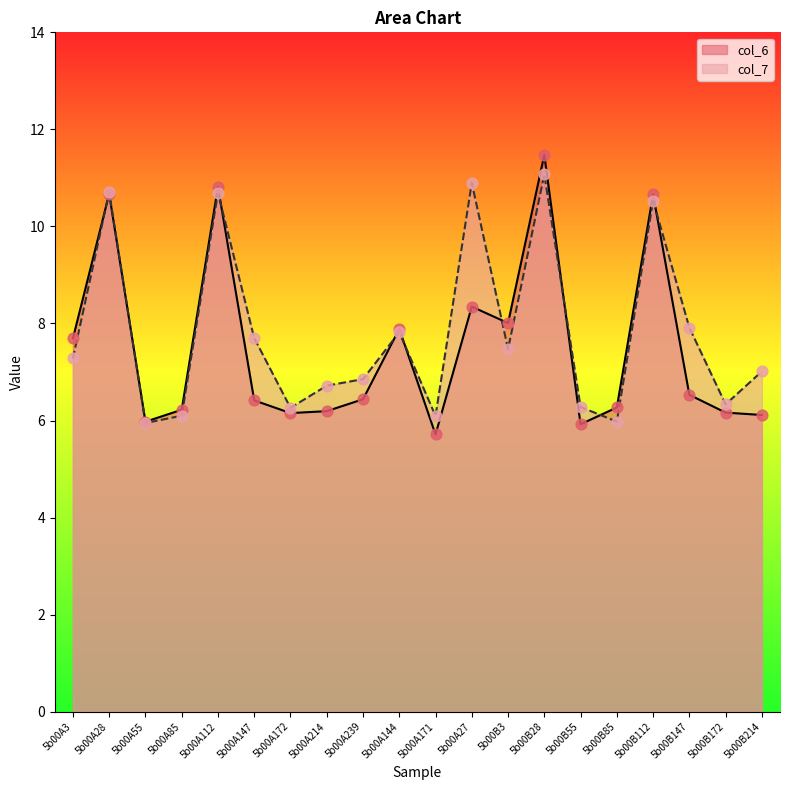

What are all the series names shown in the legend?

col_6, col_7